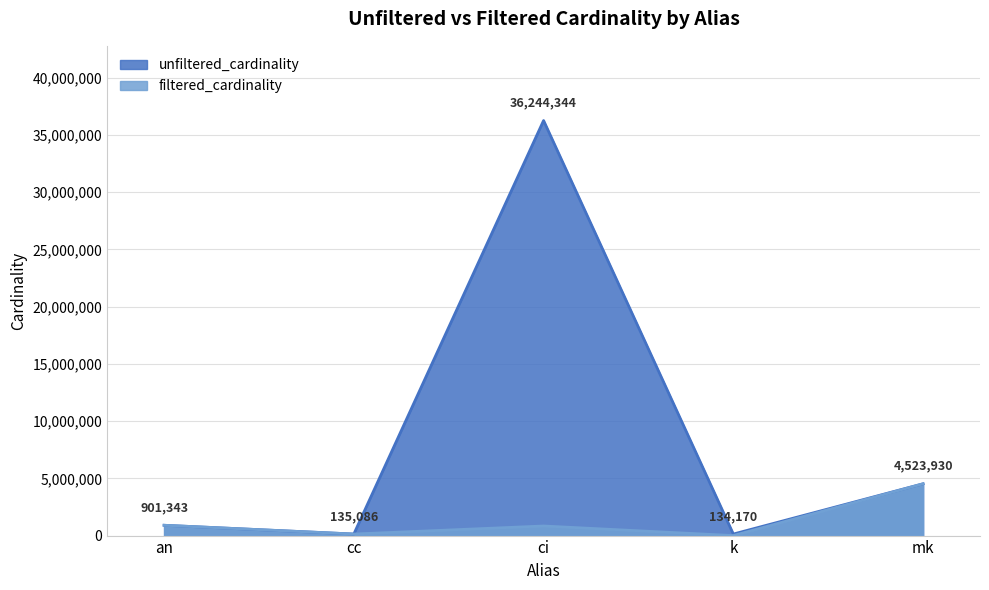

At which label does filtered_cardinality reach its minimum?

k